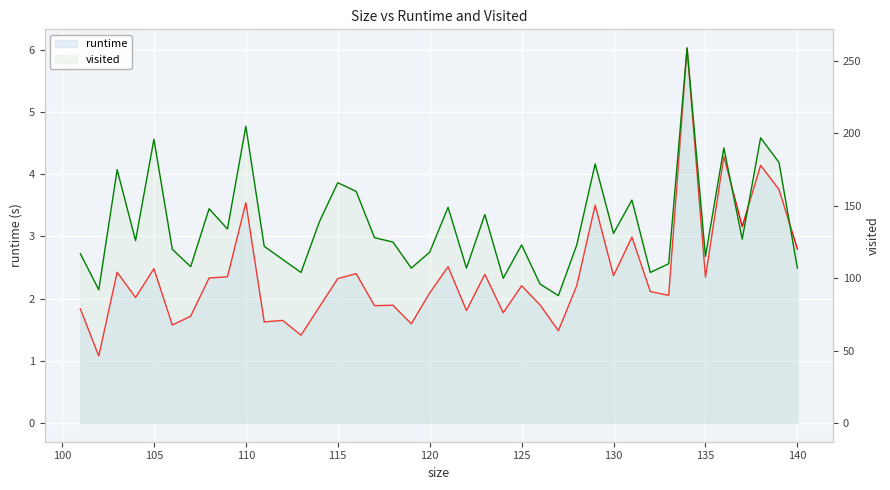

True or false: runtime and visited cross at least once.

False